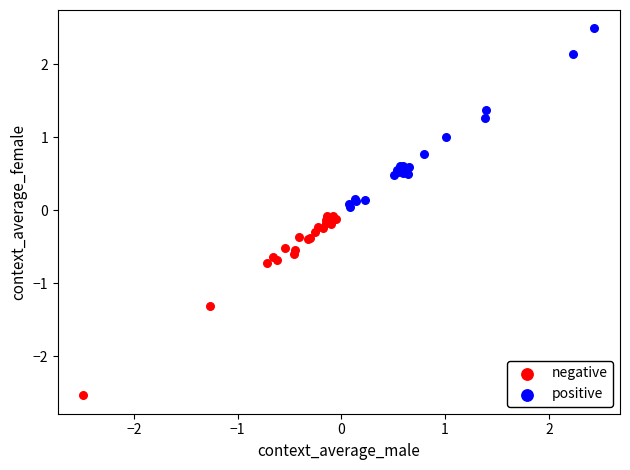

Which series contains the highest Y value?

positive